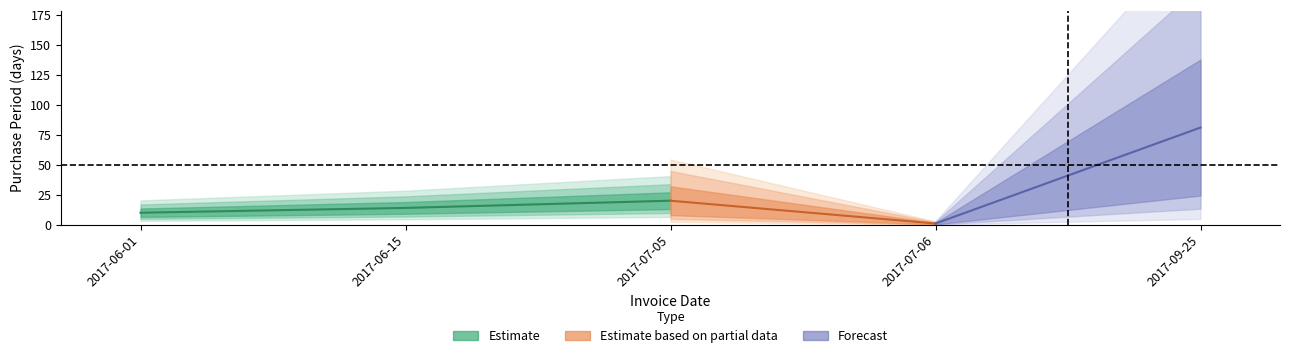

How many interior local peaks (higher than both neighbors) does the data have?

1